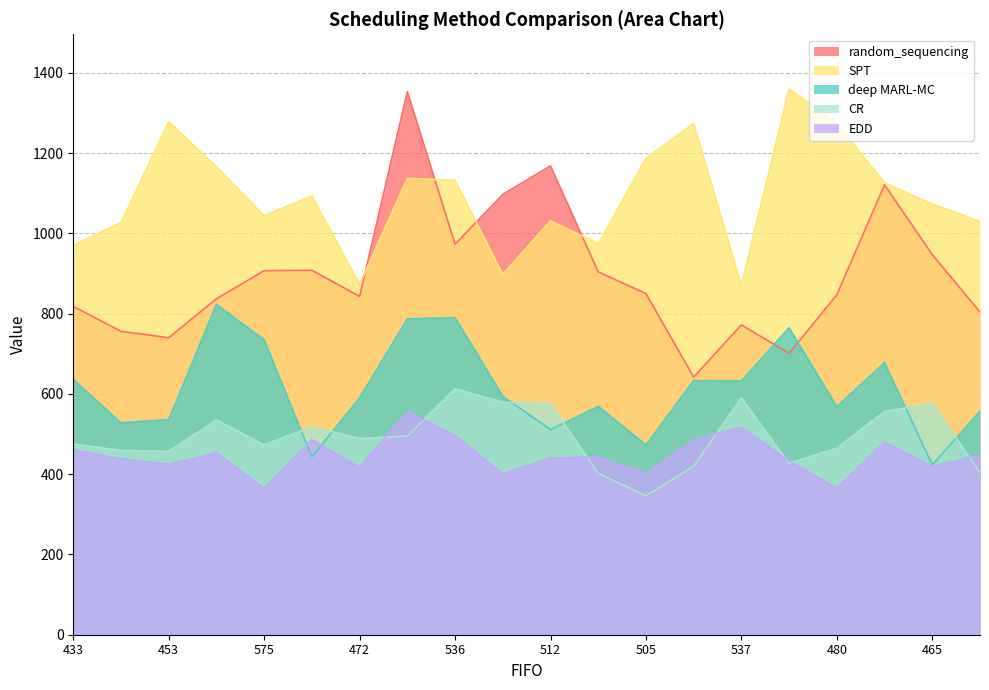

What is the difference between the maximum and minimum values in the SPT series?

490